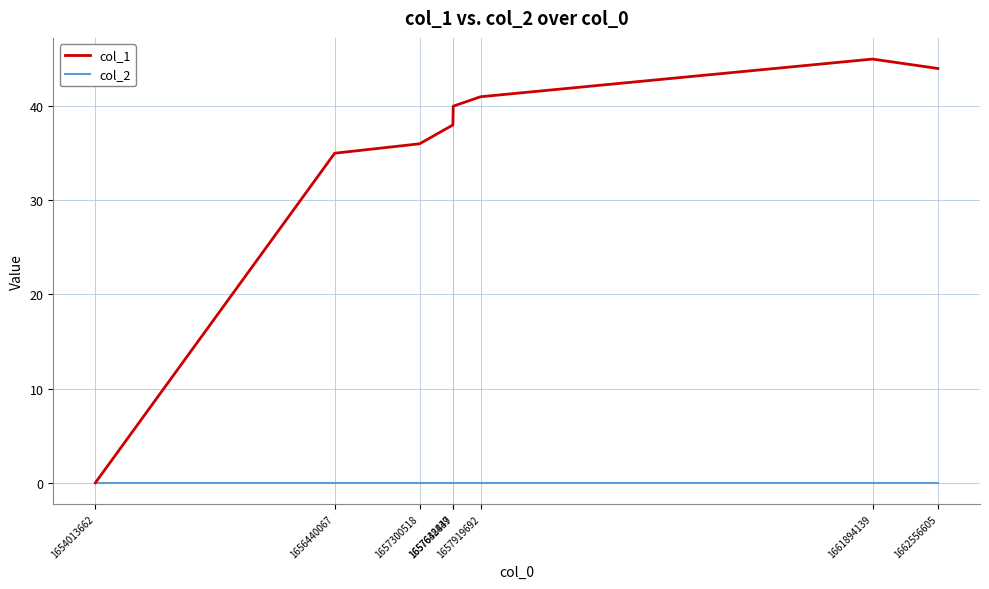

Is the value of col_2 at 1657919692 greater than the value of col_1 at 1661894139?

No